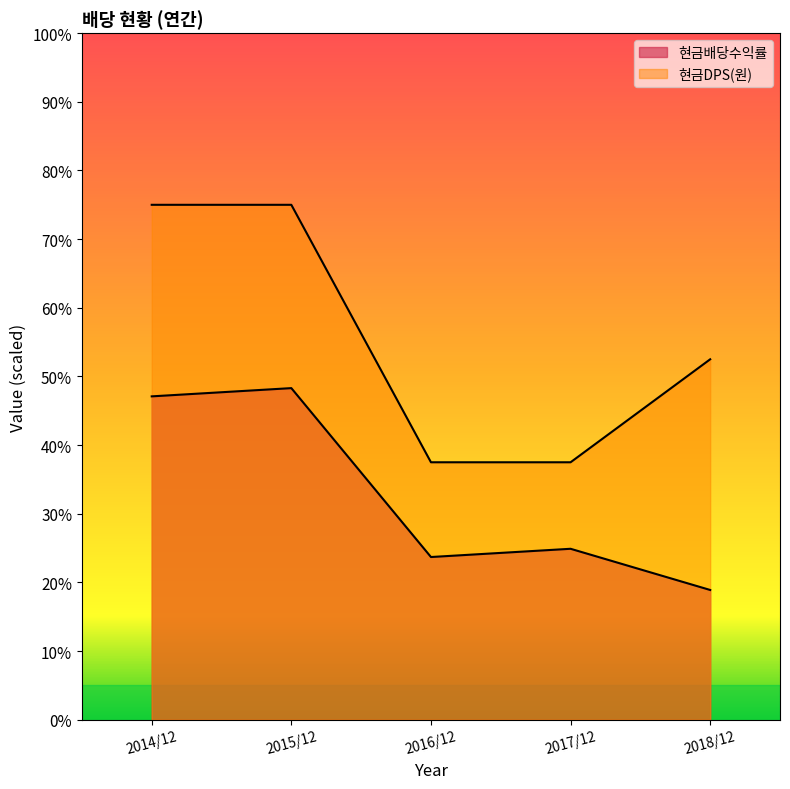

True or false: 현금DPS(원) and 현금배당수익률 intersect in this chart.

False